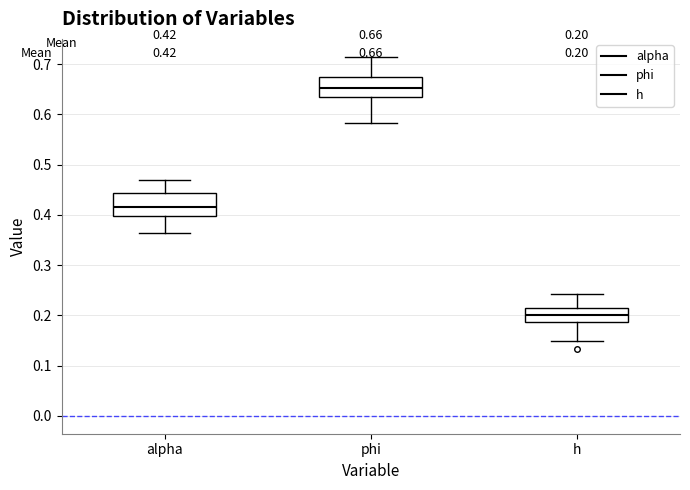

Which box's median line is the lowest?

h